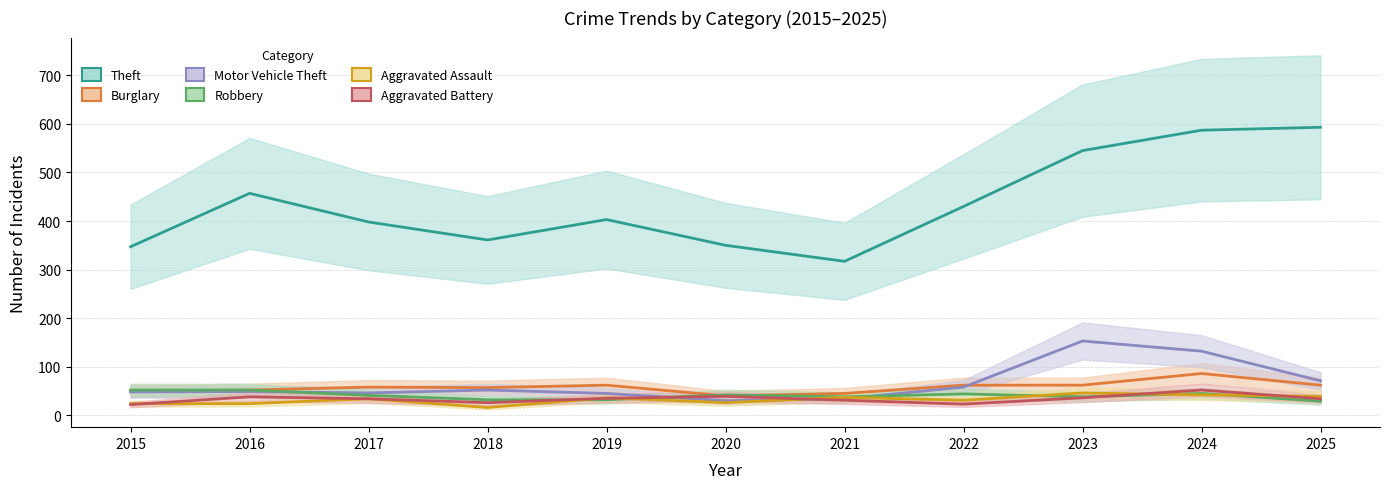

The value of Aggravated Battery at 2024 is 73. True or false?

False